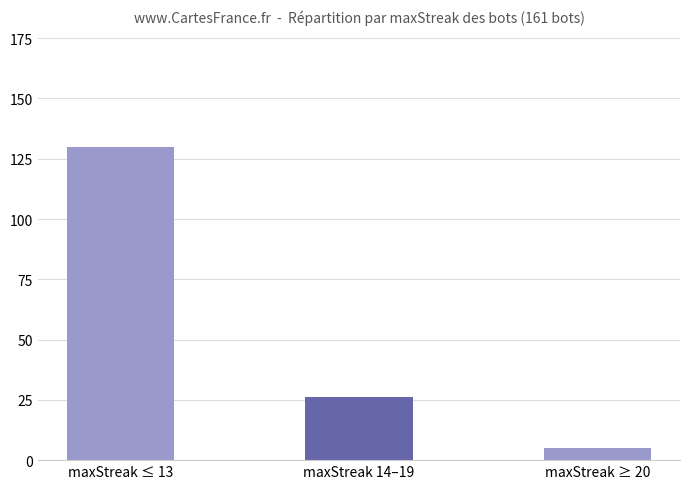

At which label does the data first exceed 26?

maxStreak ≤ 13